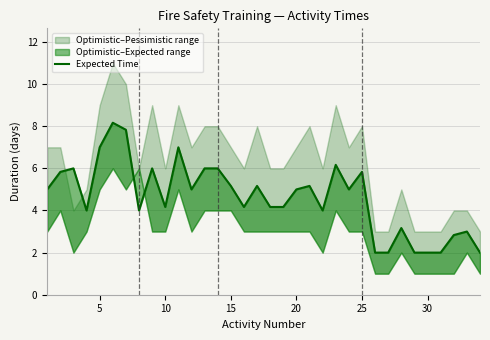

Reading left to right, list all the values displayed in this chart.

5.0	5.8	6.0	4.0	7.0	8.2	7.8	4.0	6.0	4.2	7.0	5.0	6.0	6.0	5.2	4.2	5.2	4.2	4.2	5.0	5.2	4.0	6.2	5.0	5.8	2.0	2.0	3.2	2.0	2.0	2.0	2.8	3.0	2.0